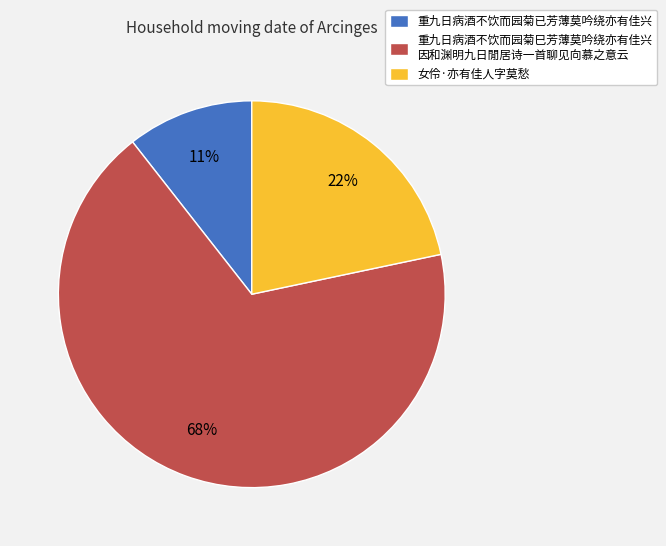

Is it true that 重九日病酒不饮而园菊已芳薄莫吟绕亦有佳兴 is 11% of the pie?

True